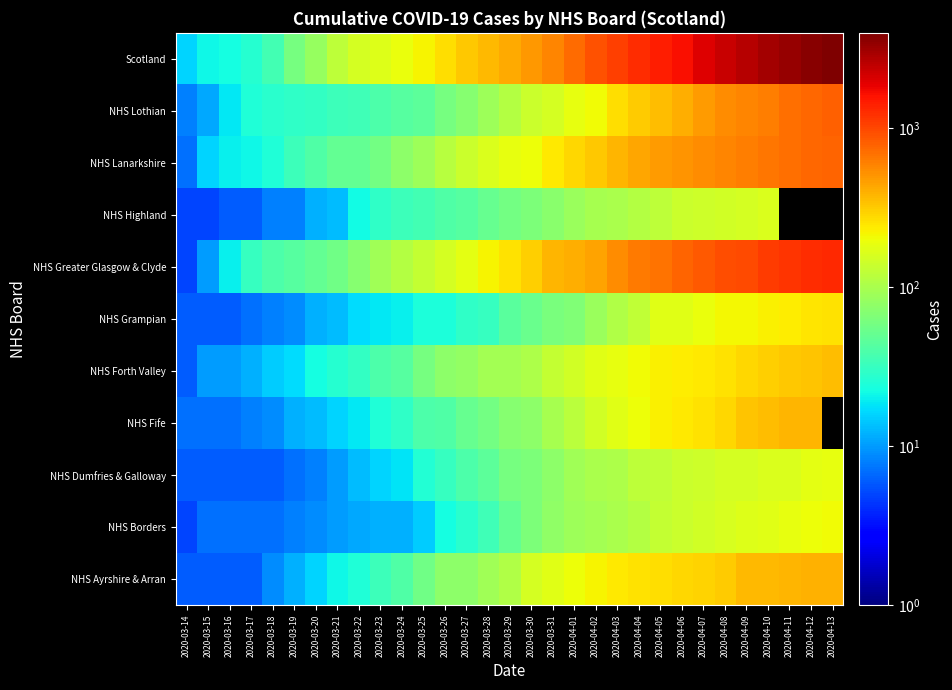

What is the difference between the NHS Lothian values at 2020-03-28 and 2020-04-01?

100.0